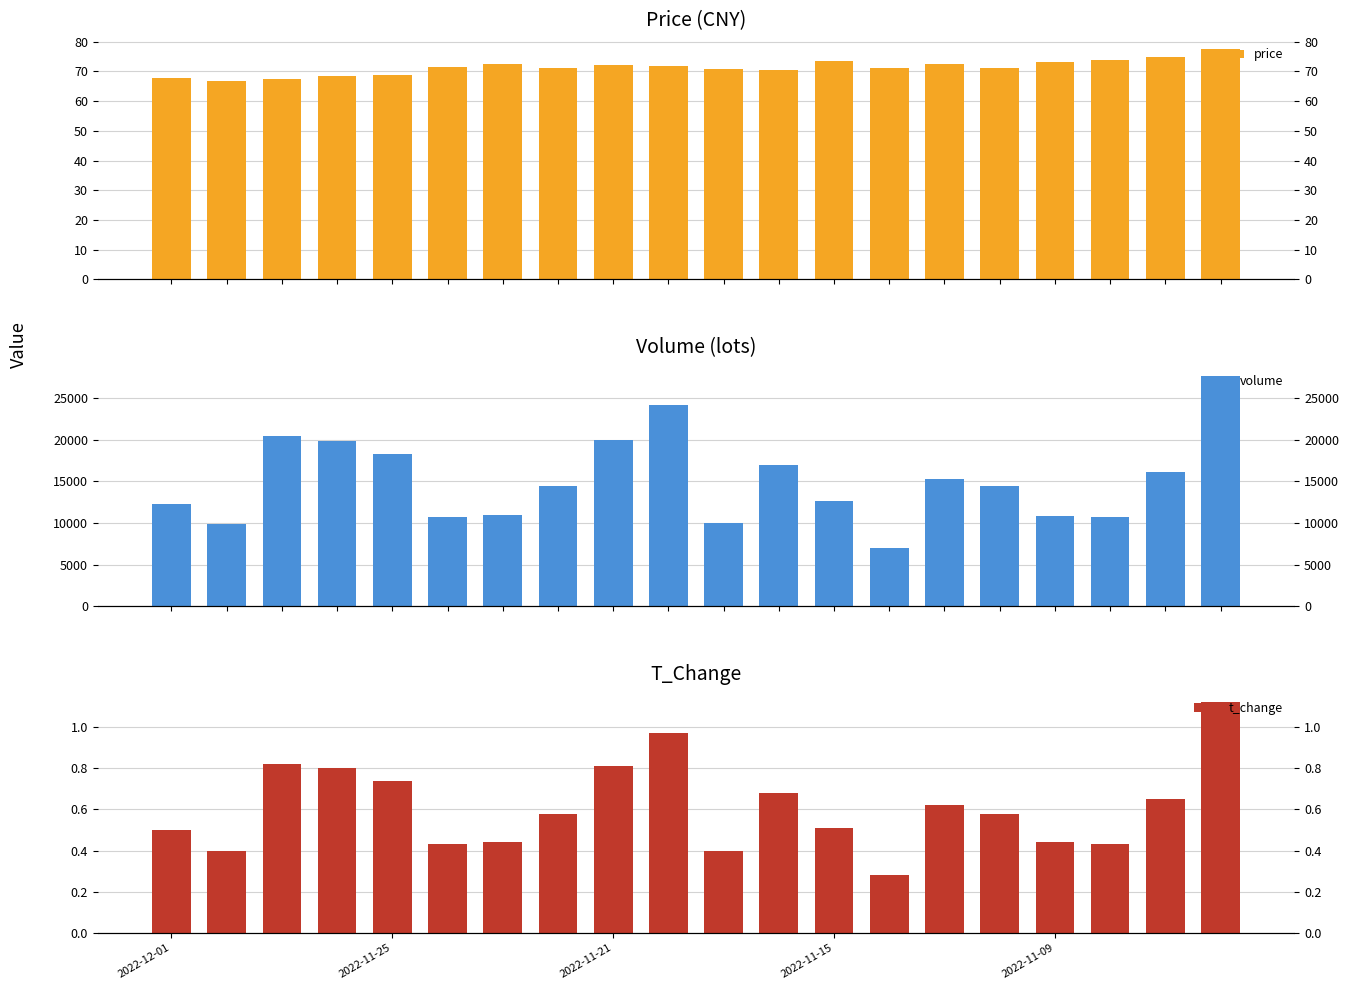

What is the difference between the maximum and minimum values in the price series?

10.9